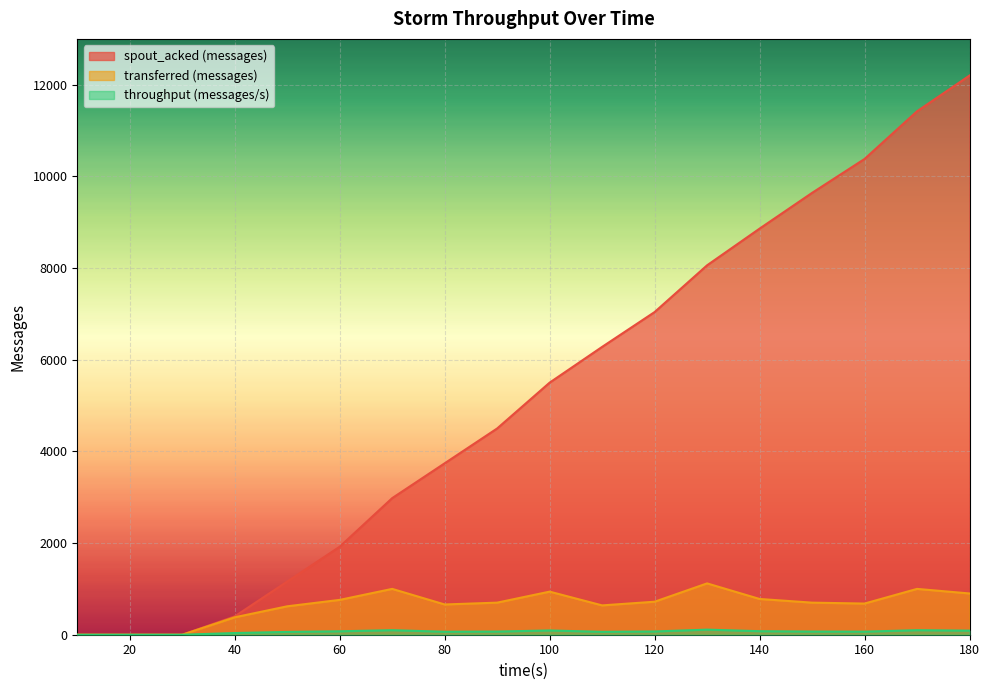

True or false: transferred (messages) and throughput (messages/s) intersect in this chart.

False